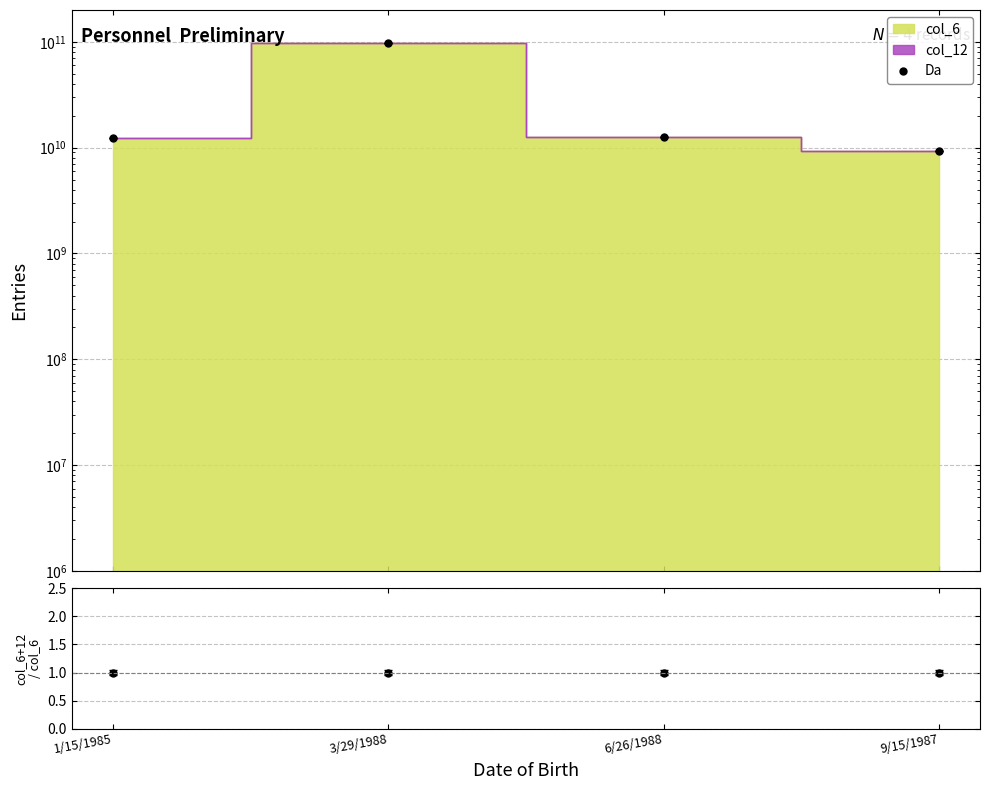

What is the difference between the second highest and minimum values in the Da series?

3180821090.0